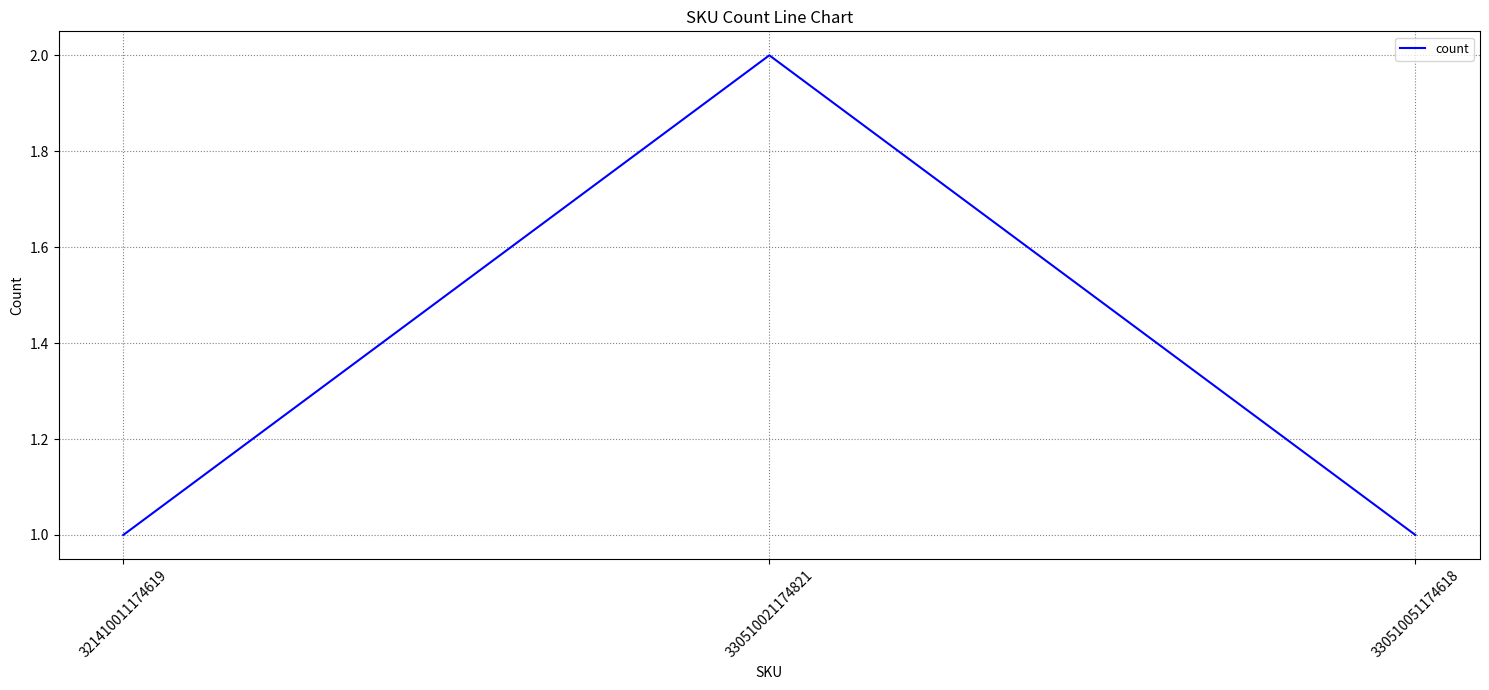

Is it true that the value at 330510051174618 is 0?

False